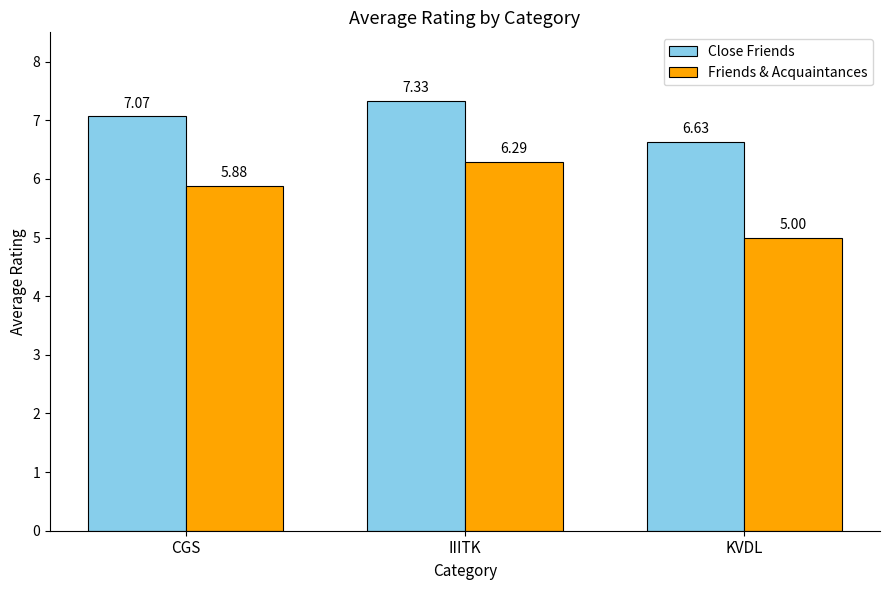

List the labels in order of Close Friends value, smallest first.

KVDL, CGS, IIITK